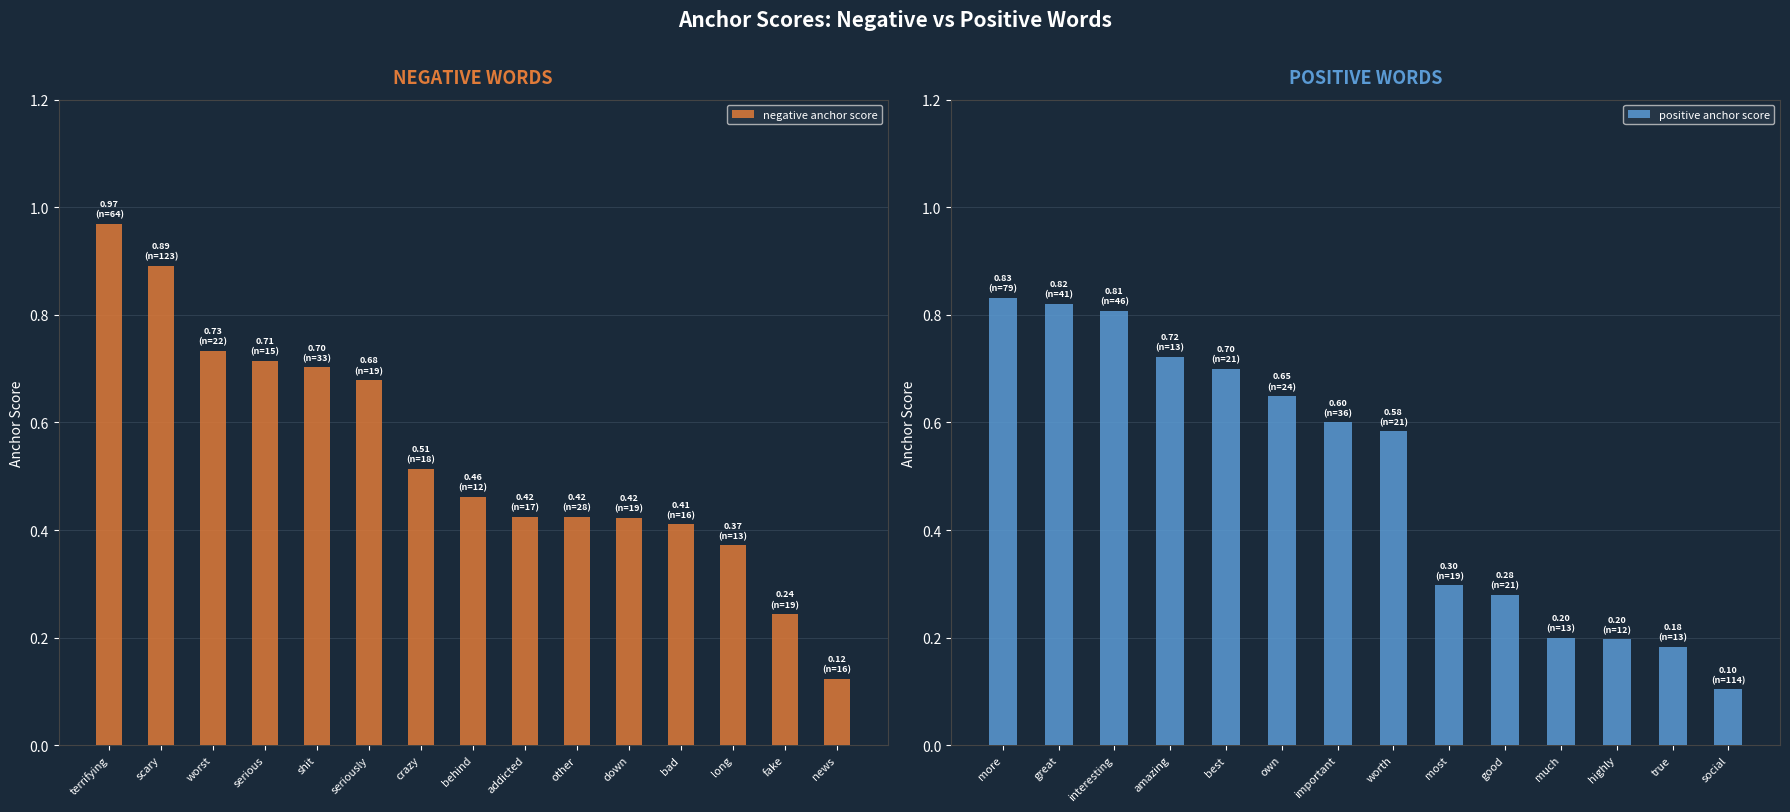

Is it true that the value at news is 0.1?

False